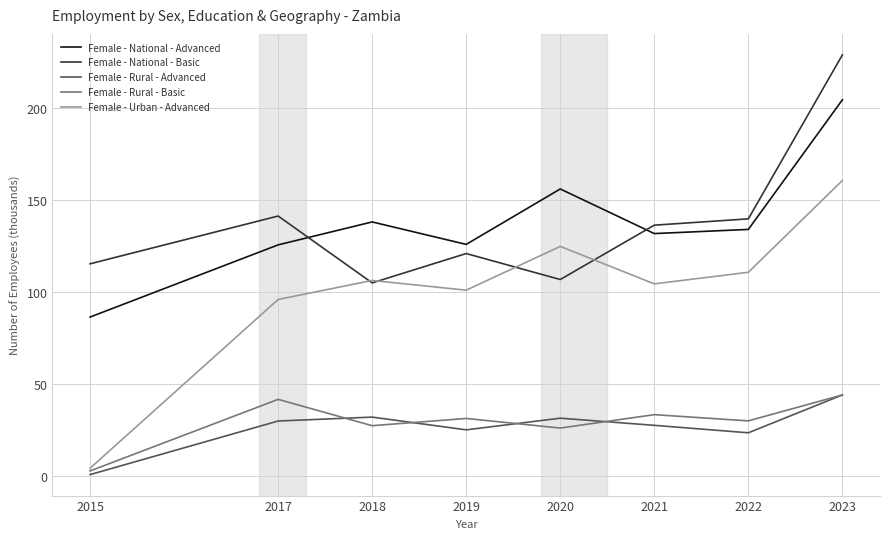

In Female - National - Advanced, how many points are higher than both neighbors (excluding endpoints)?

2